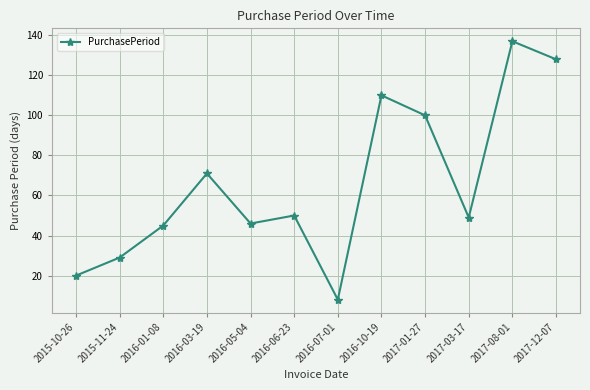

Reading right to left, what are all the values shown in this chart?

2017-12-07=128	2017-08-01=137	2017-03-17=49	2017-01-27=100	2016-10-19=110	2016-07-01=8	2016-06-23=50	2016-05-04=46	2016-03-19=71	2016-01-08=45	2015-11-24=29	2015-10-26=20